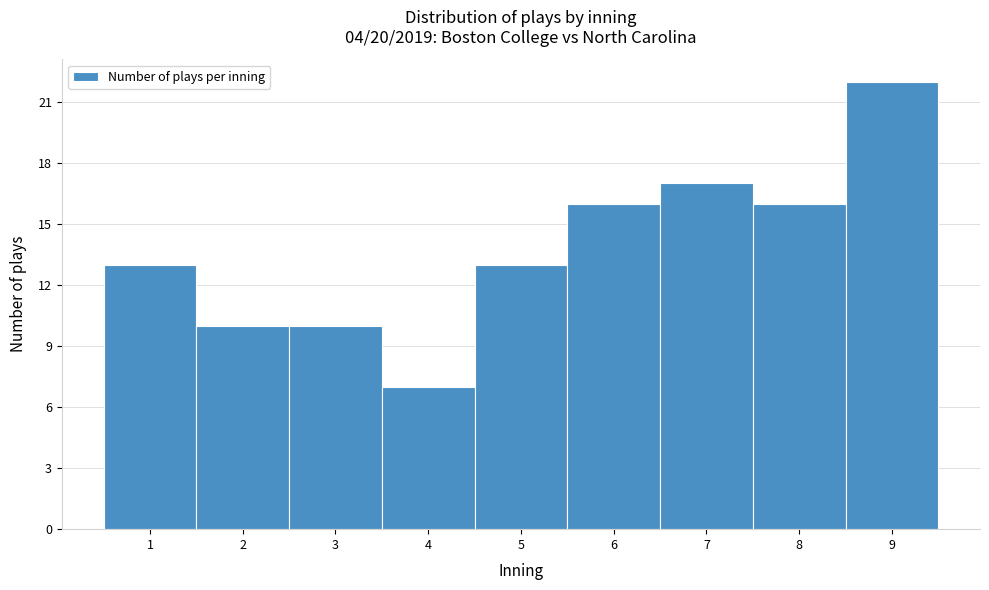

What is the height of the bar covering 6.5 to 7.5 on the x-axis? The values are not printed on the chart, so give them approximately, as read against the axis.

17